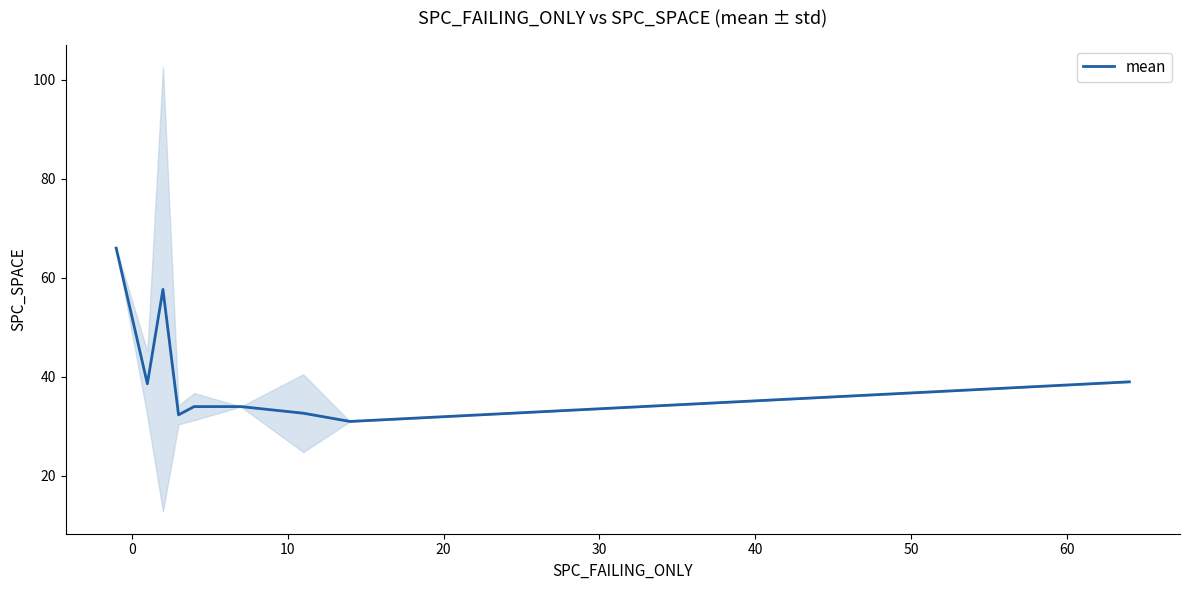

What is the change in value from 20 to 30?

+1.7